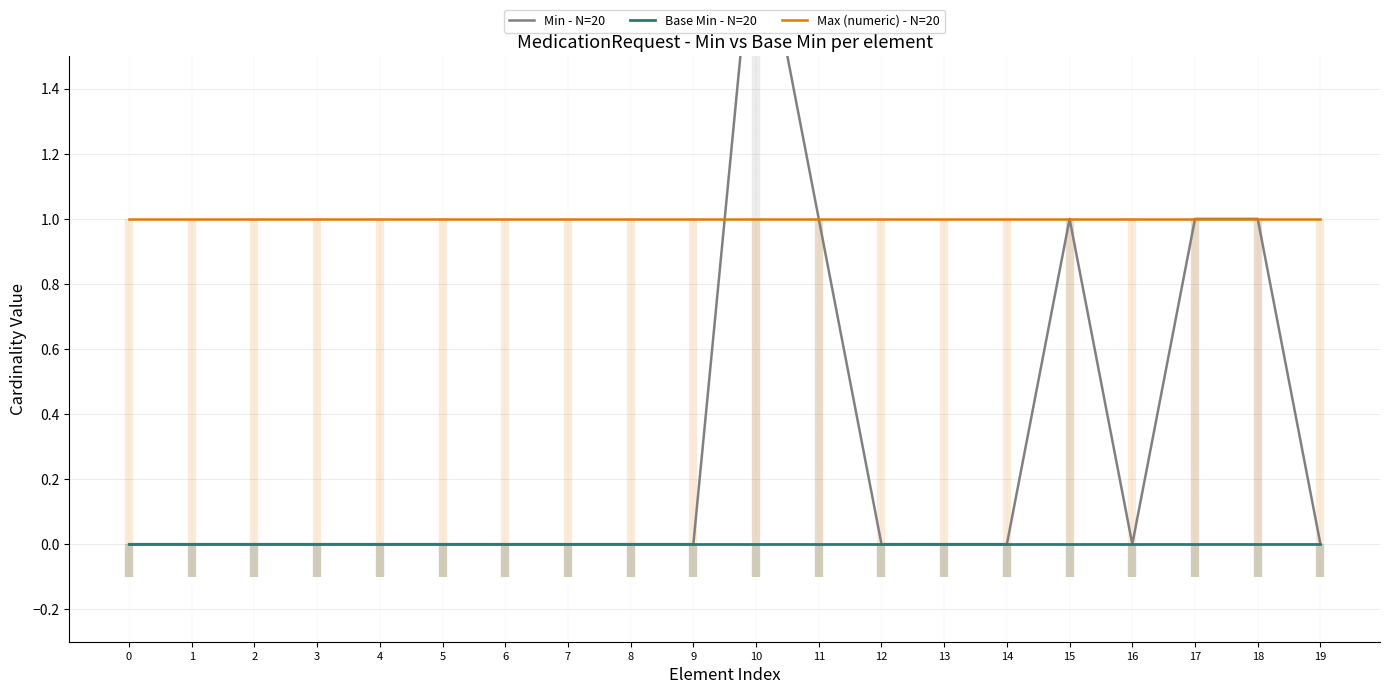

Does the chart display data point markers on the line(s)?

No